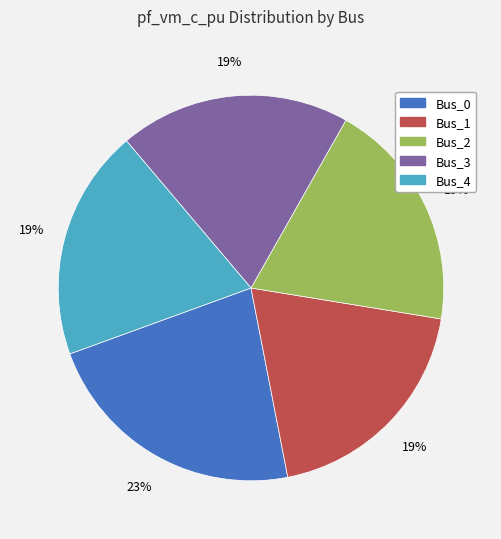

To the nearest percent, what is the average slice percentage?

20%